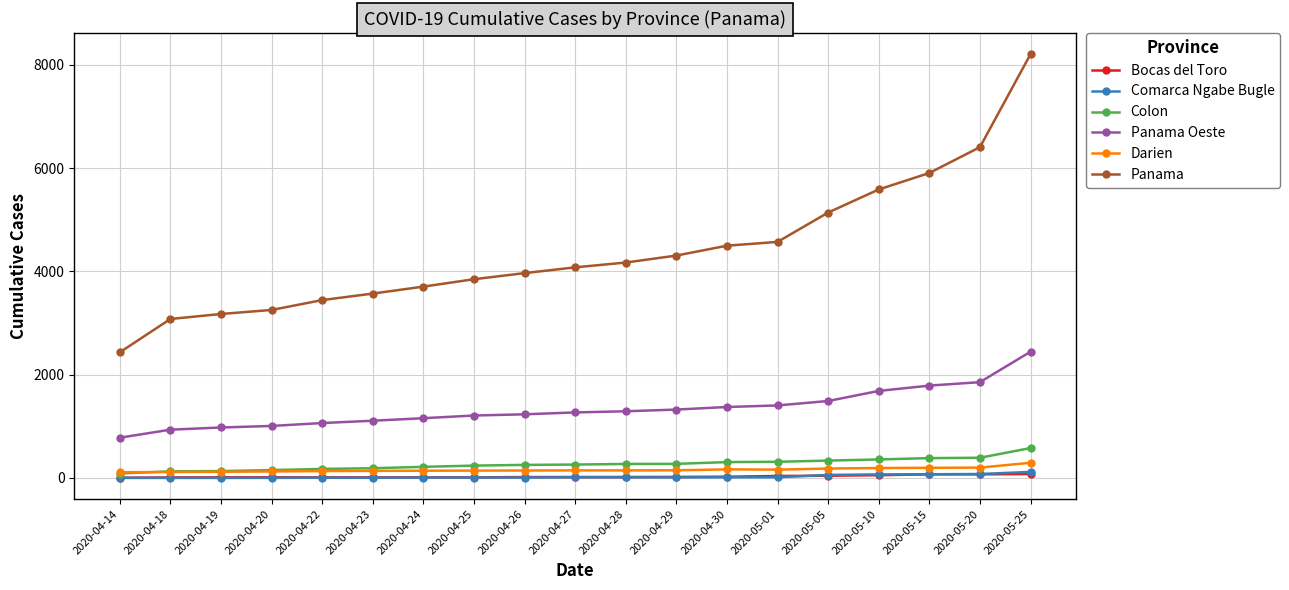

What is the difference between the highest and lowest values at 2020-04-26?

3958